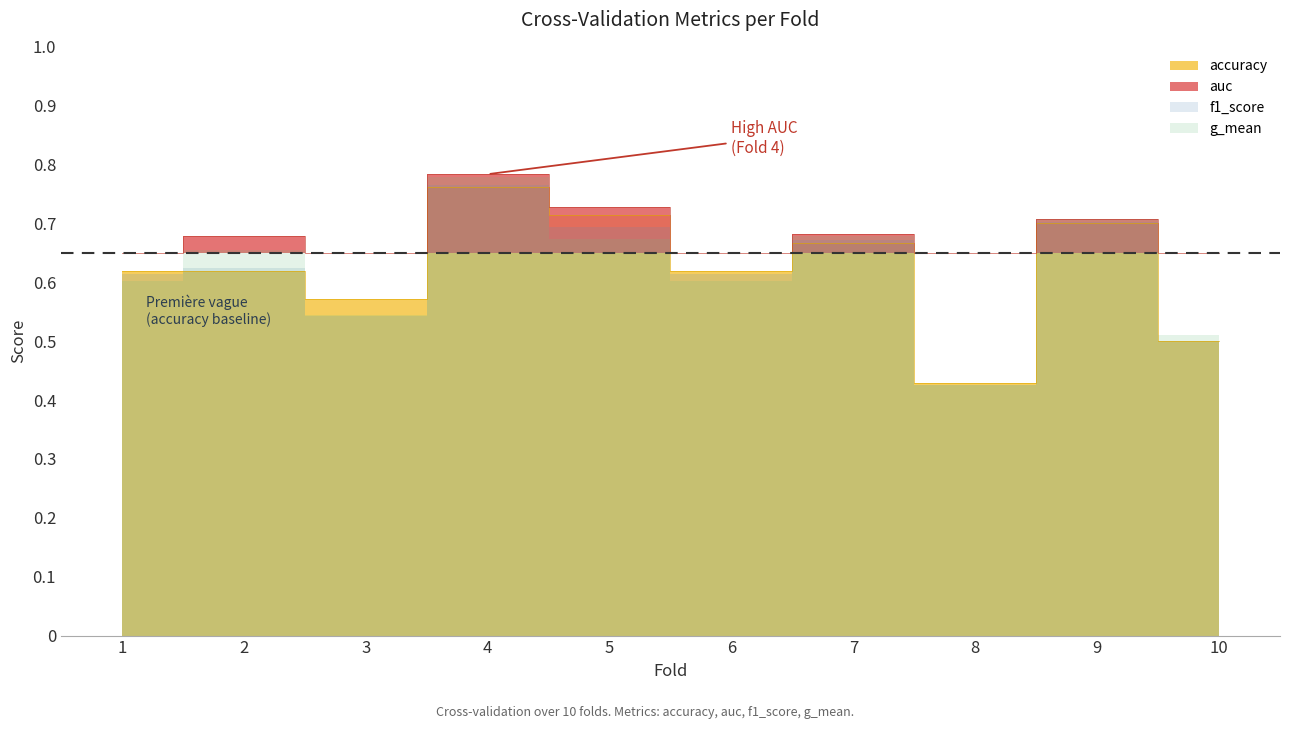

Reading right to left, transcribe all the data shown in this chart.

accuracy: 10=0.5	9=0.7	8=0.4	7=0.7	6=0.6	5=0.7	4=0.8	3=0.6	2=0.6	1=0.6
auc: 10=0.5	9=0.7	8=0.4	7=0.7	6=0.6	5=0.7	4=0.8	3=0.6	2=0.7	1=0.6
f1_score: 10=0.5	9=0.7	8=0.4	7=0.7	6=0.6	5=0.7	4=0.8	3=0.5	2=0.6	1=0.6
g_mean: 10=0.5	9=0.7	8=0.4	7=0.7	6=0.6	5=0.7	4=0.8	3=0.5	2=0.7	1=0.6